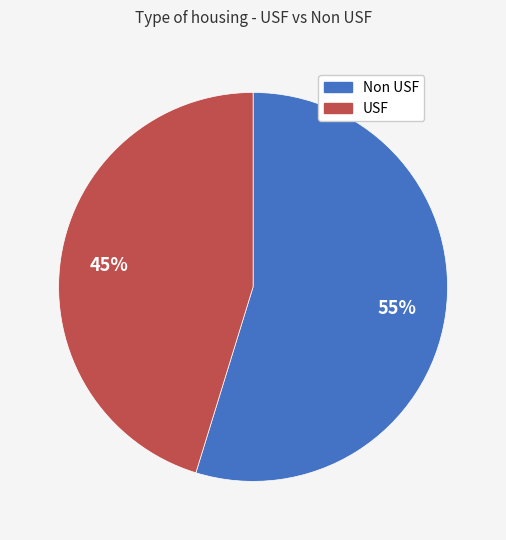

Rank the categories by value from lowest to highest.

USF, Non USF